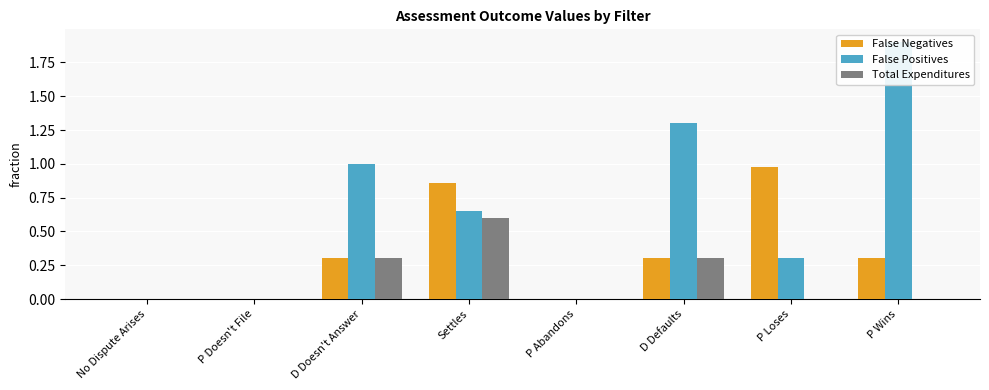

How many positive values does the False Negatives series have?

5